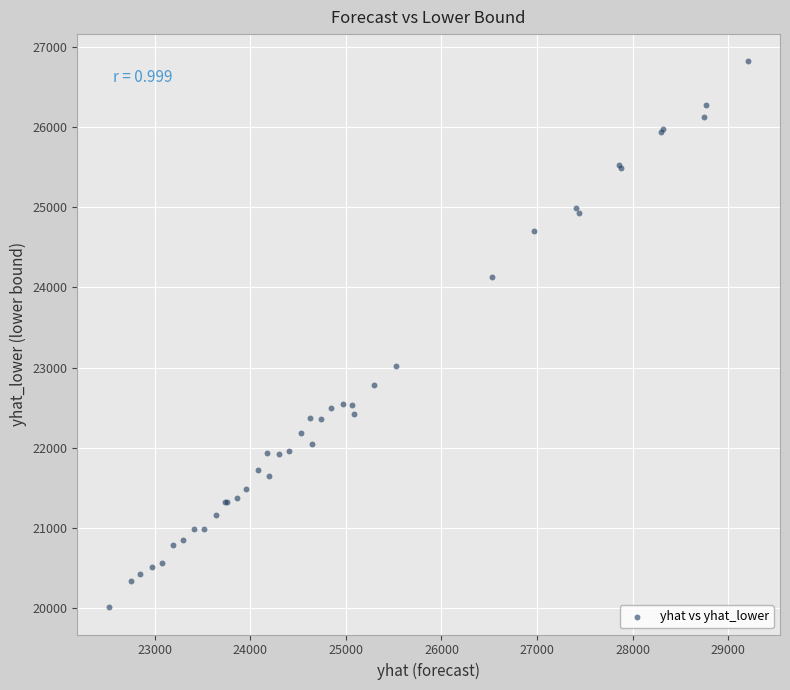

What Y value in the scatter plot is closest to 23415?

23025.5